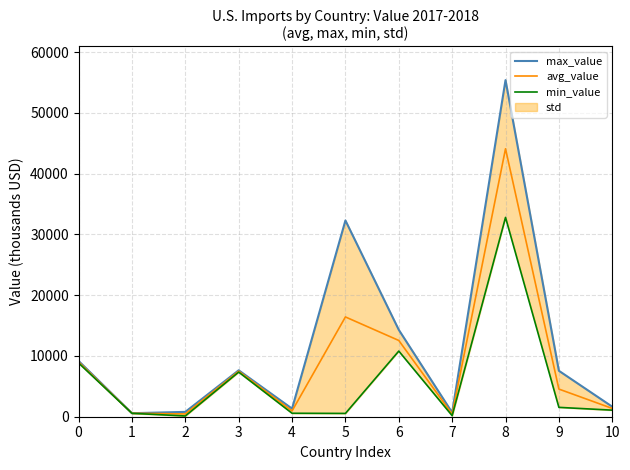

True or false: avg_value and min_value cross at least once.

False